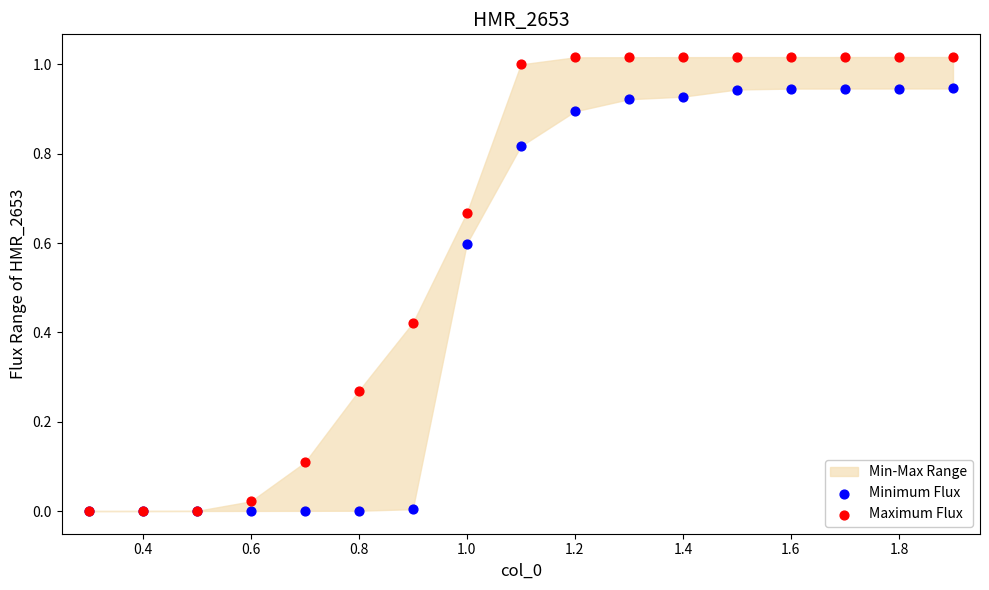

Which series contains the highest Y value?

Maximum Flux